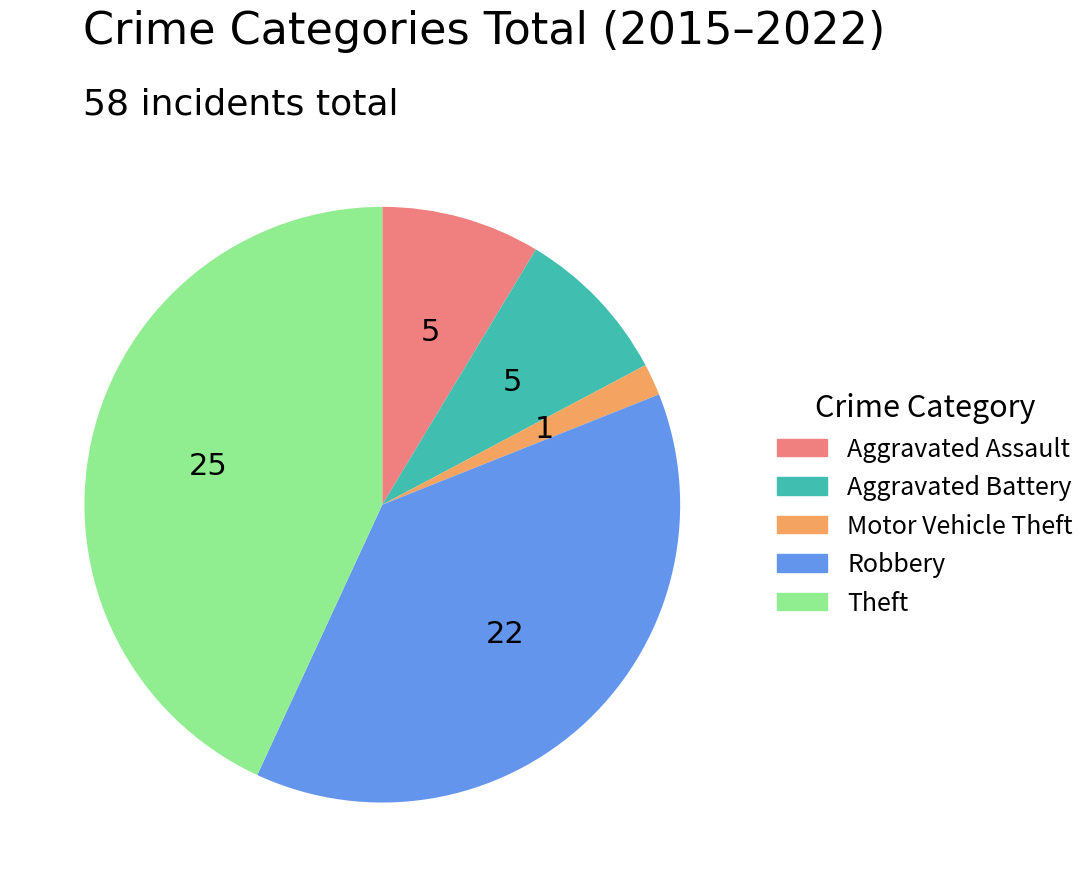

The Aggravated Assault slice represents 9% of the pie. True or false?

True